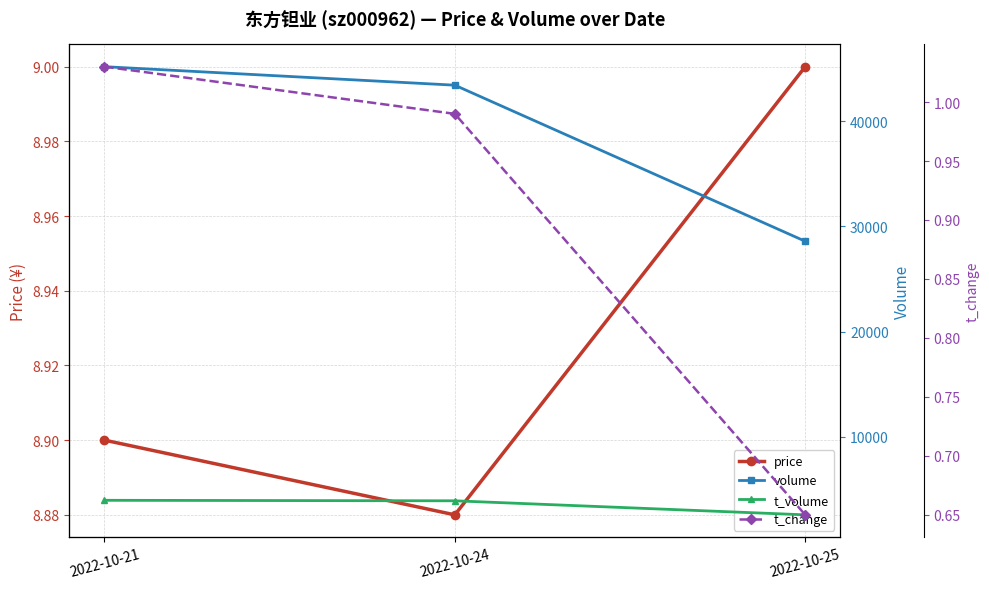

At which category is the sum across all series the highest?

2022-10-21